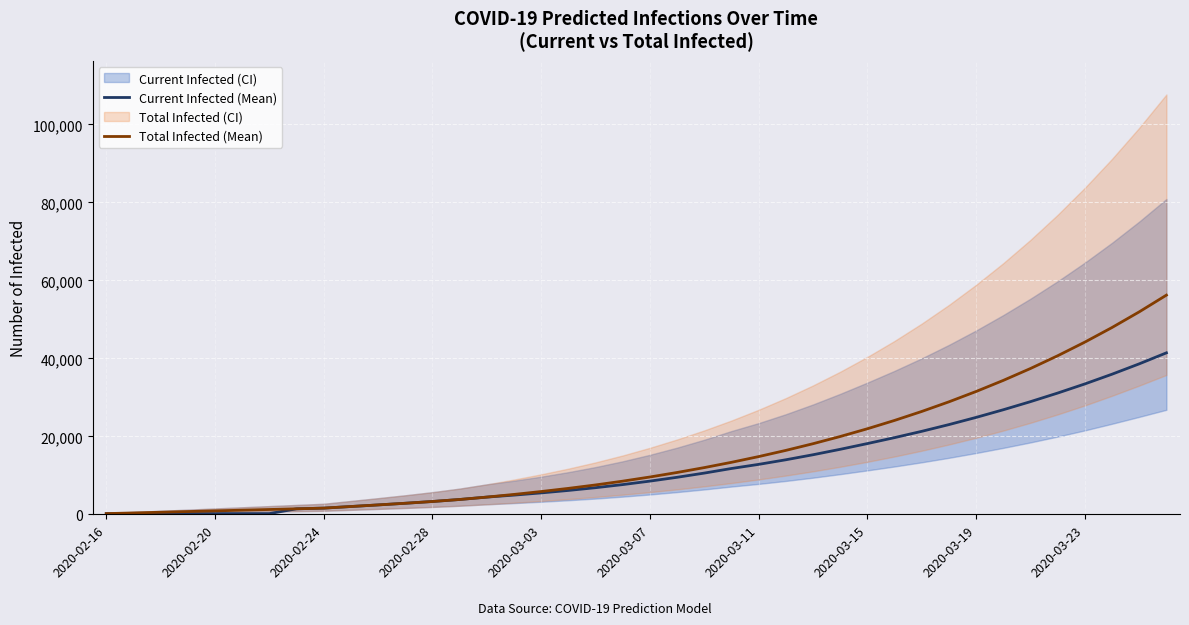

What is the sum of all Total Infected (Mean) values?

620616